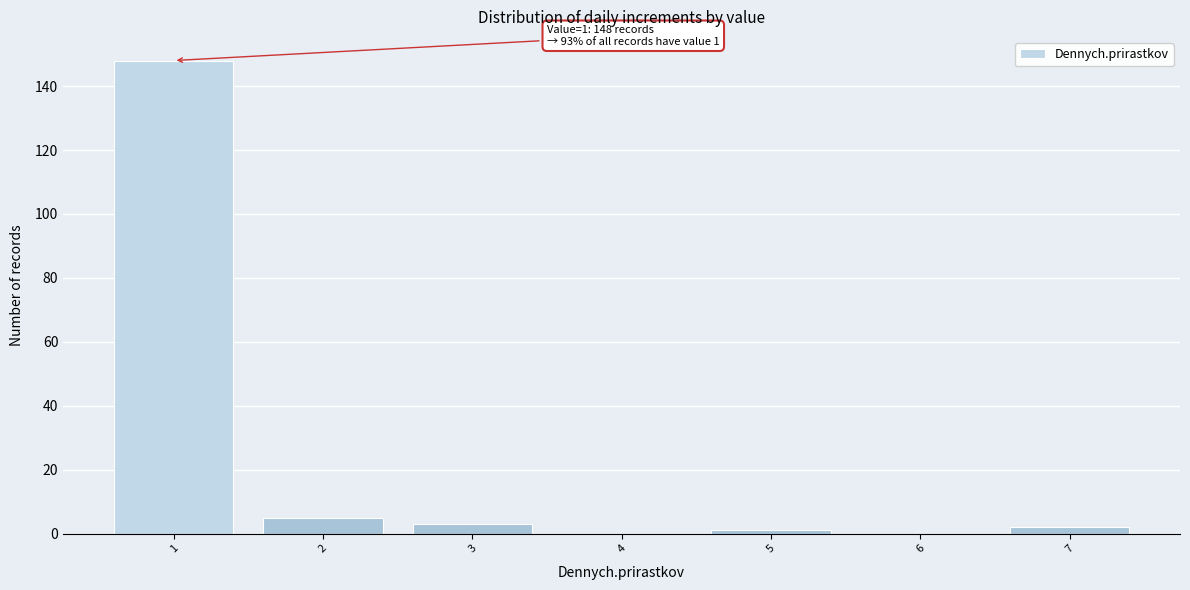

Reading right to left, list all the values displayed in this chart.

7=2	6=0	5=1	4=0	3=3	2=5	1=148